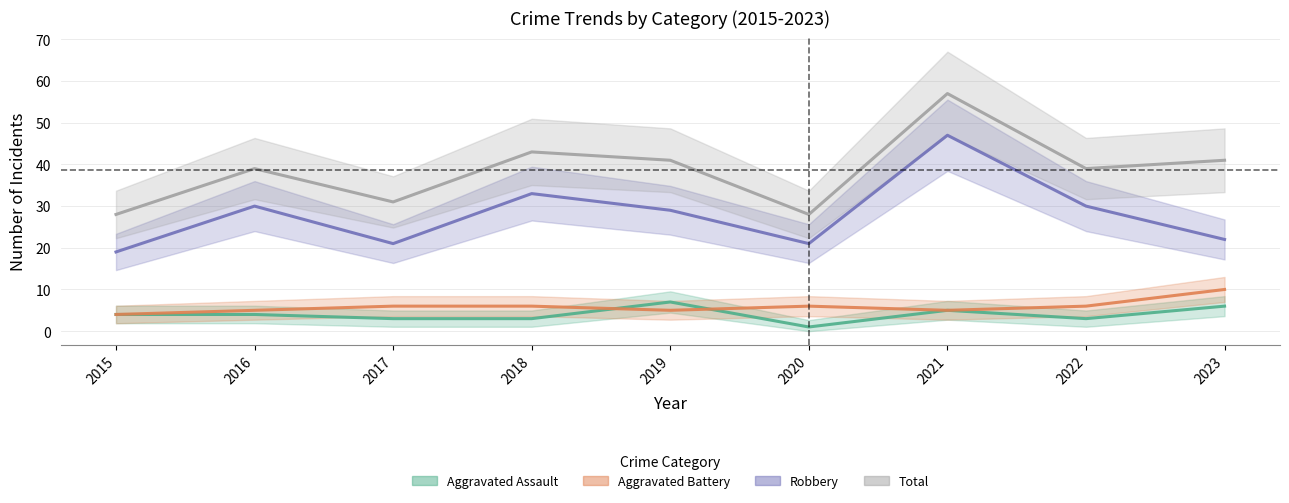

What is the total value across all series at 2019?

82